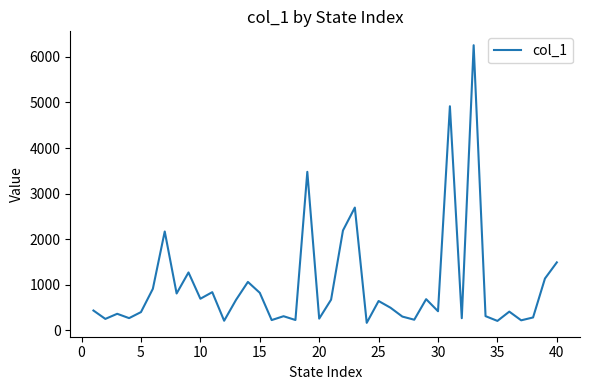

What is the smallest value displayed?

162.9